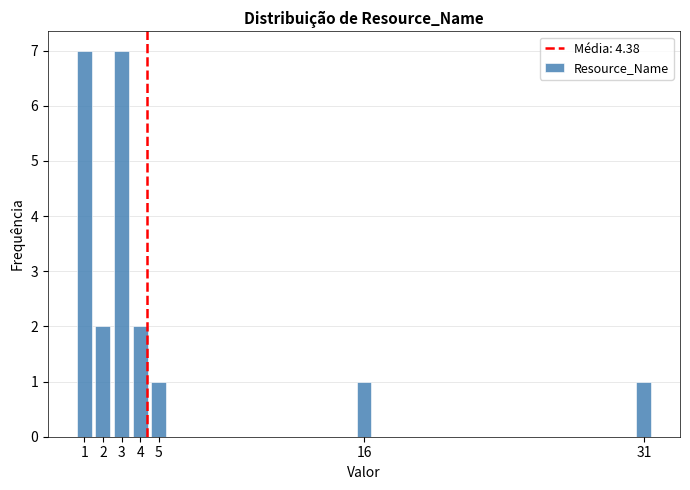

What is the height of the bar covering 3.5 to 4.5 on the x-axis? The values are not printed on the chart, so give them approximately, as read against the axis.

2